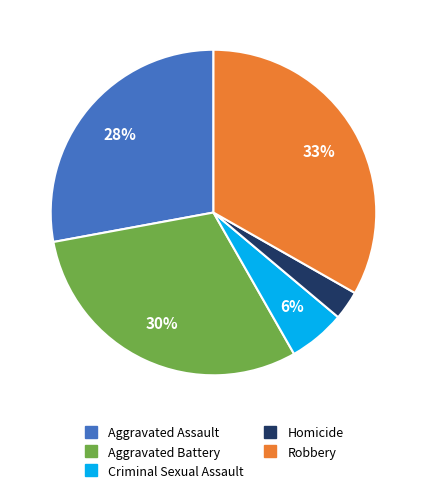

What percentage is the Robbery slice, to the nearest percent?

33%